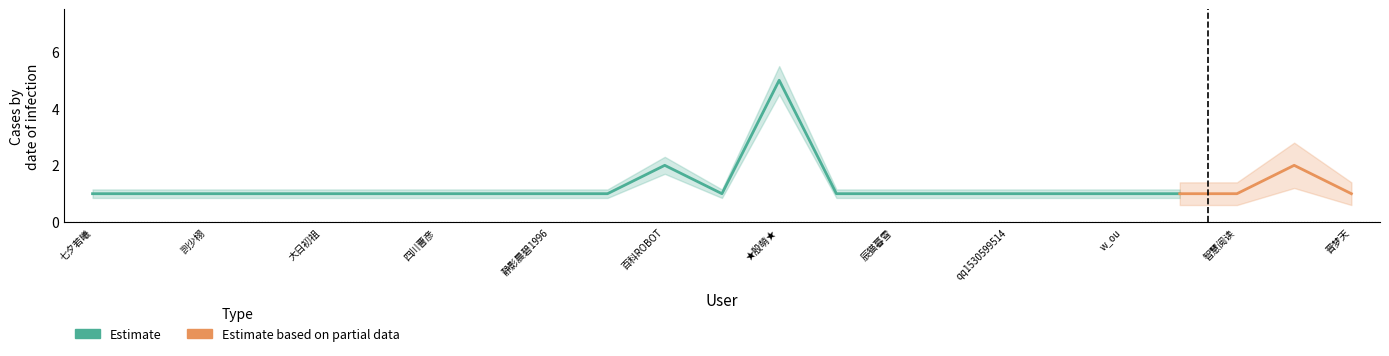

What is the difference between the second highest and second lowest values?

1